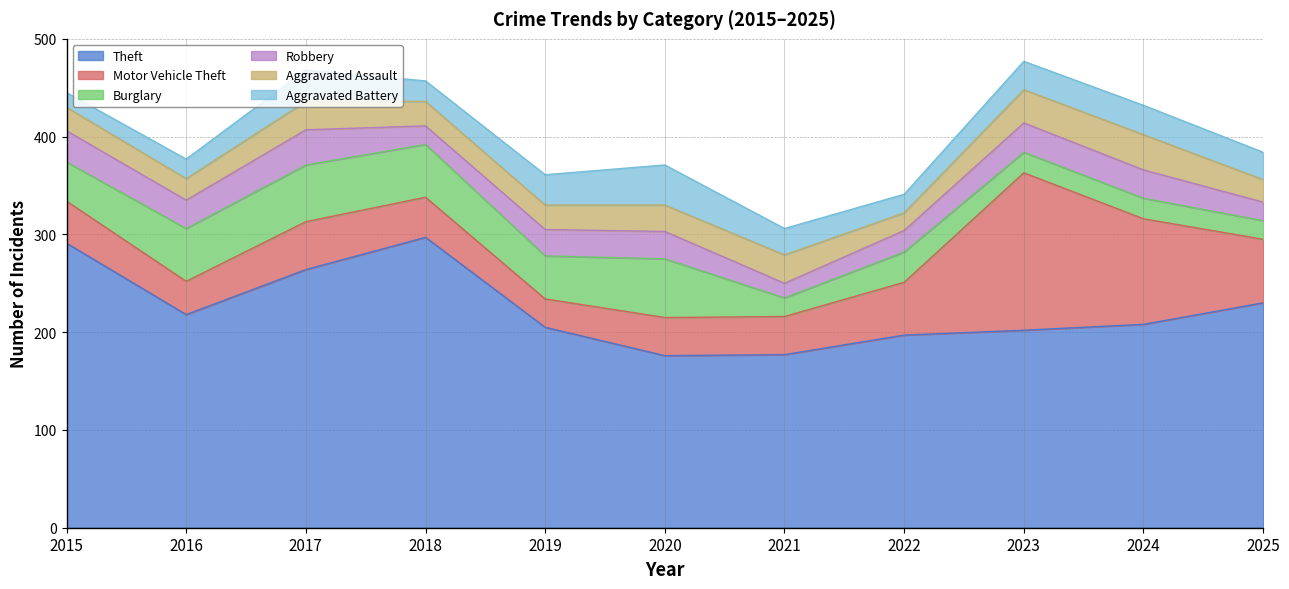

The Theft series shows 205 at 2019. True or false?

True